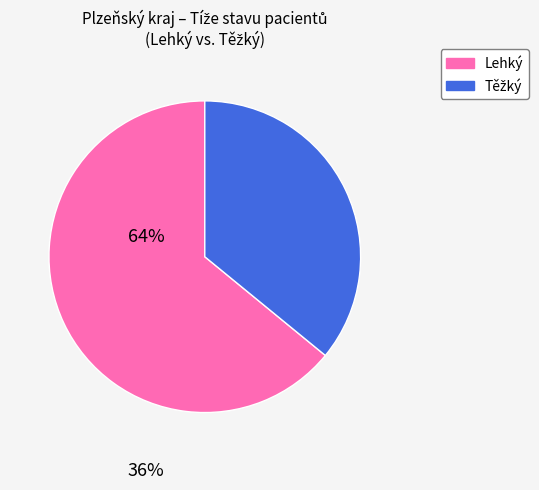

How many segments does this pie chart have?

2